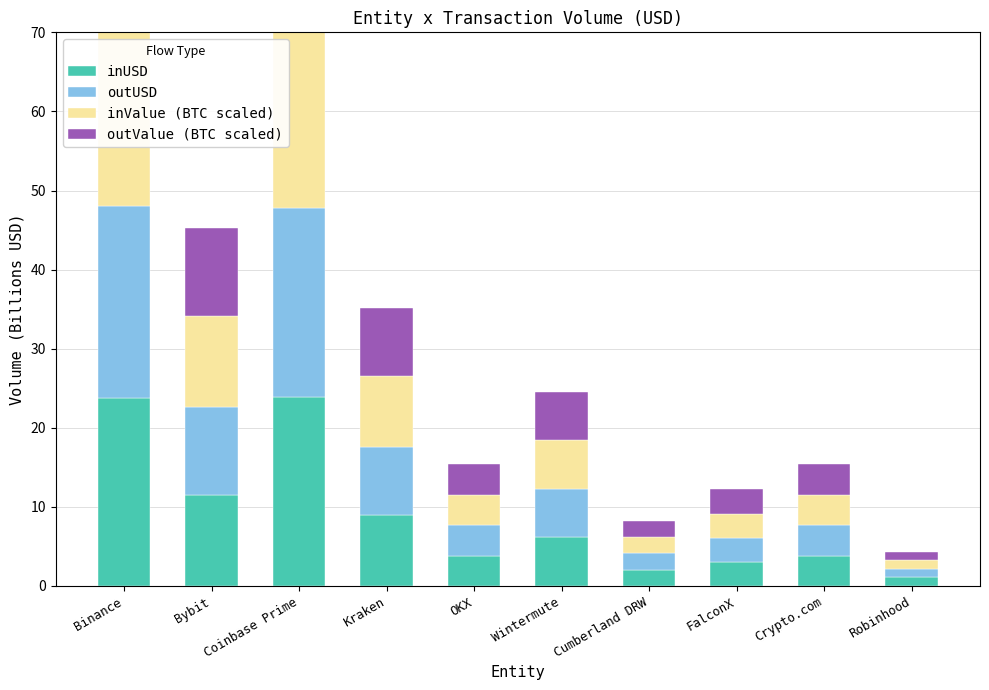

How many groups of bars are there?

10